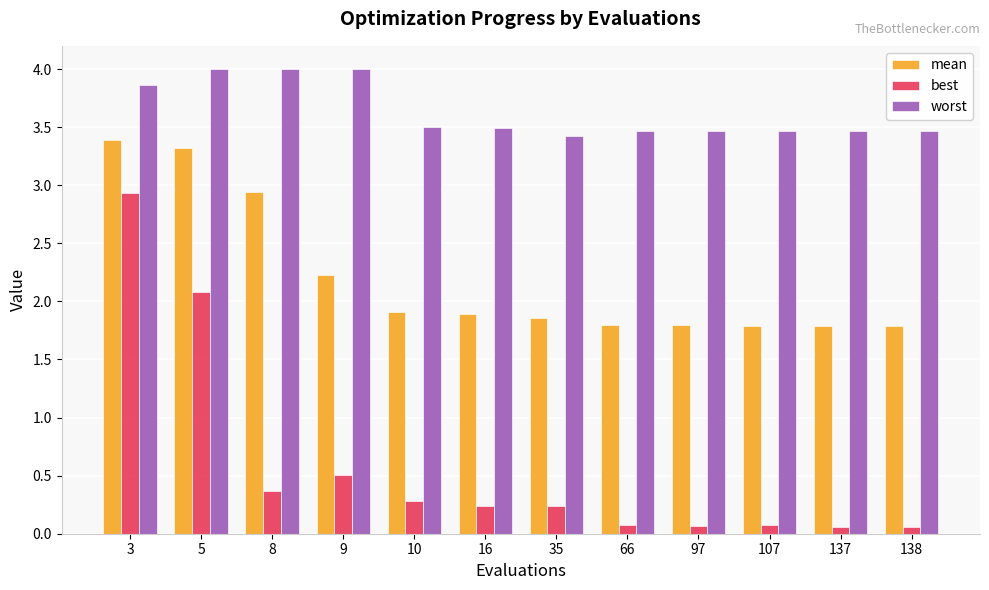

Count the number of data series in this chart.

3